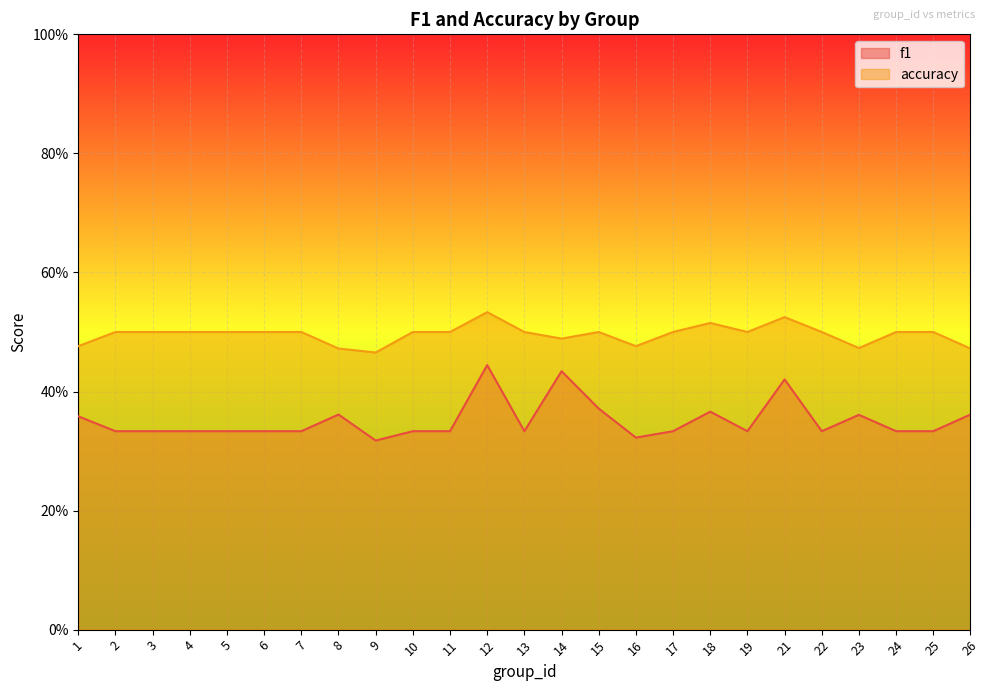

How many data points does each series have?

25